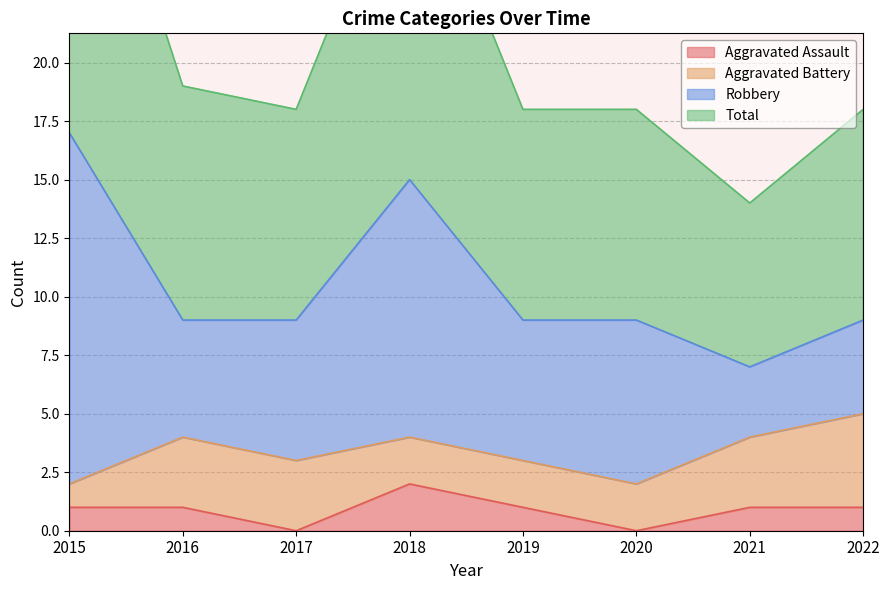

At which category does Total reach its first local peak?

2018